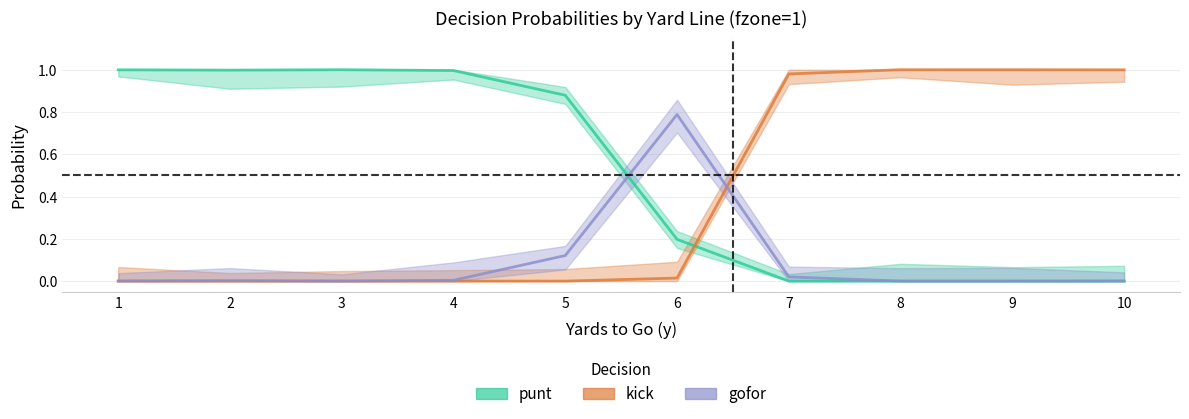

What are all the series names shown in the legend?

punt, kick, gofor